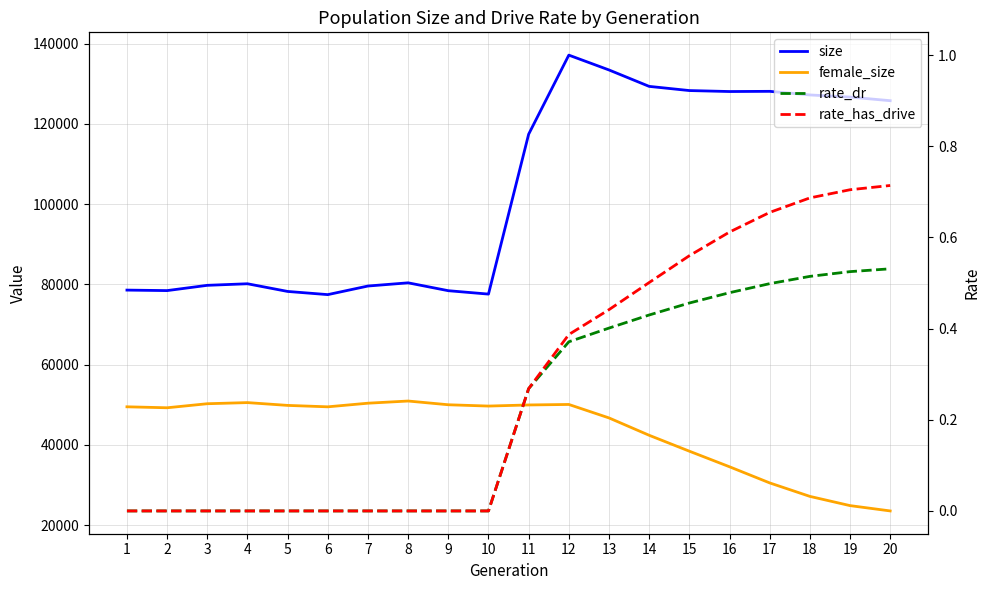

What is the difference between the female_size values at 15 and 7?

11957.0